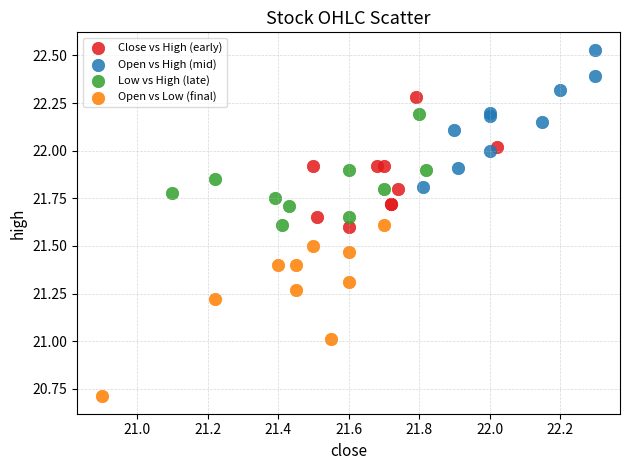

Which series contains the highest Y value?

Open vs High (mid)